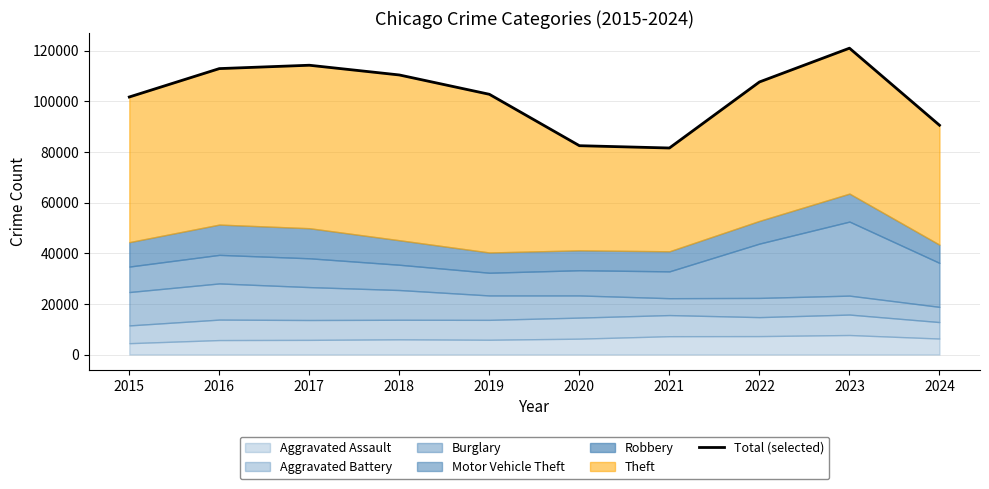

What is the average value?

102560